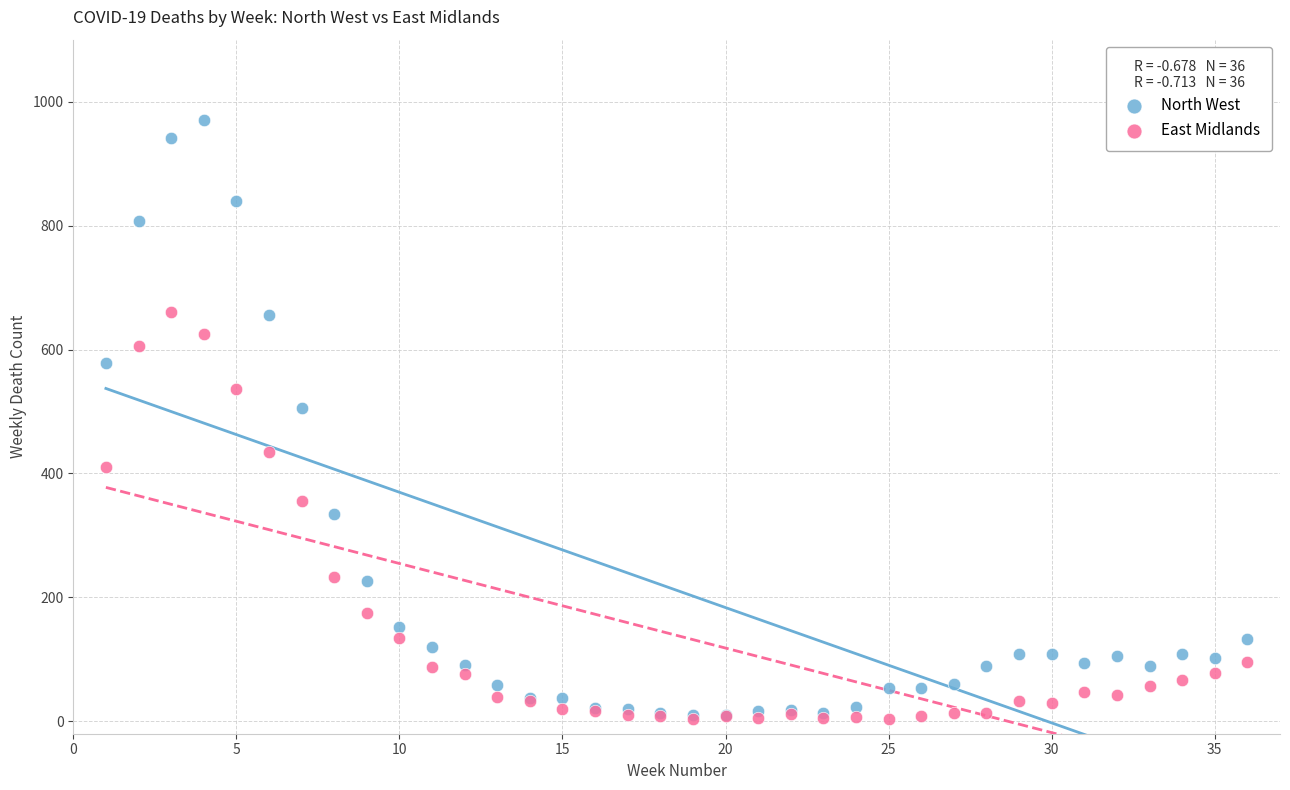

Across all series, what Y value is closest to 487?

506